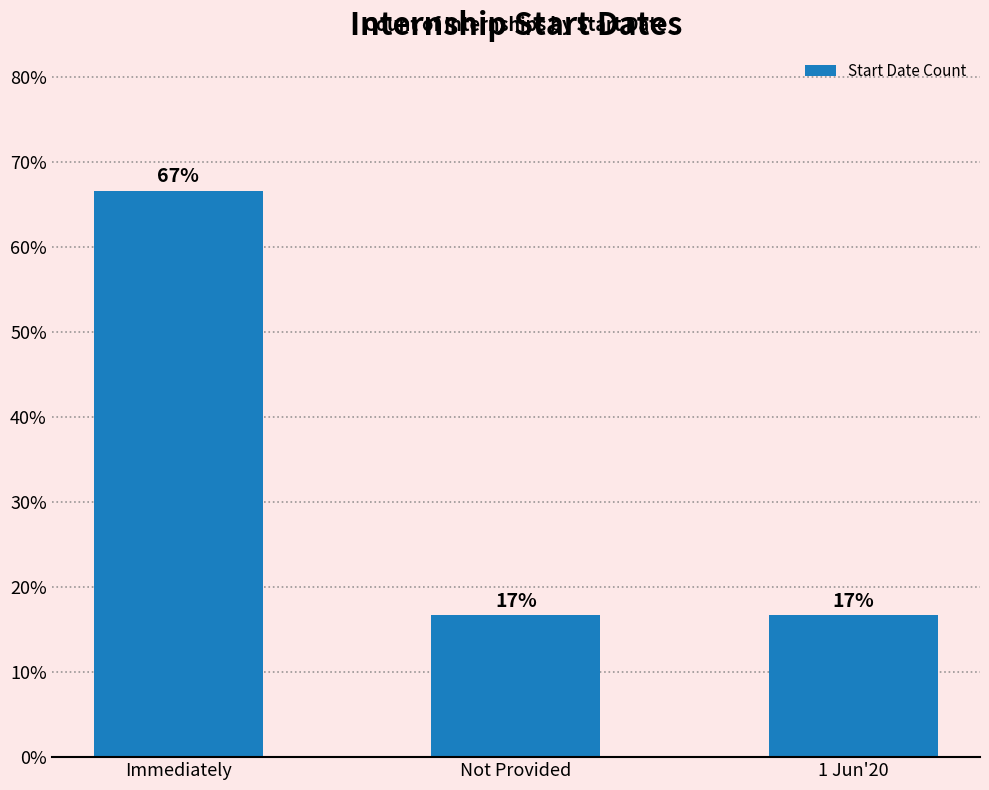

Is it true that the value at Not Provided is 16.7?

True